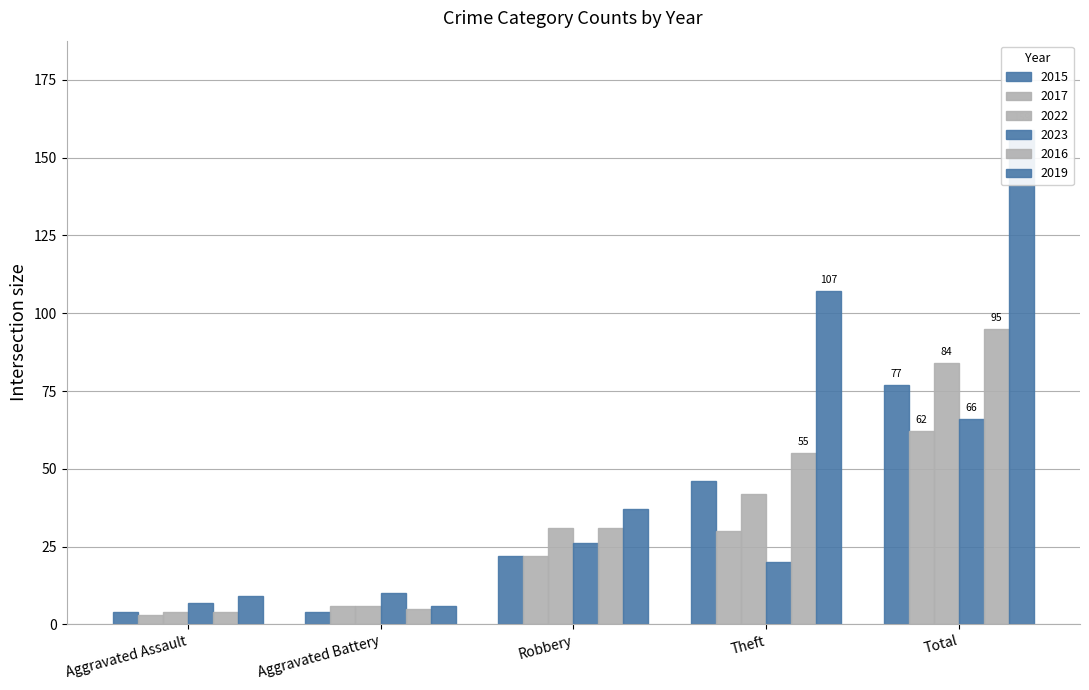

Which has a higher value, Total or Aggravated Assault?

Total